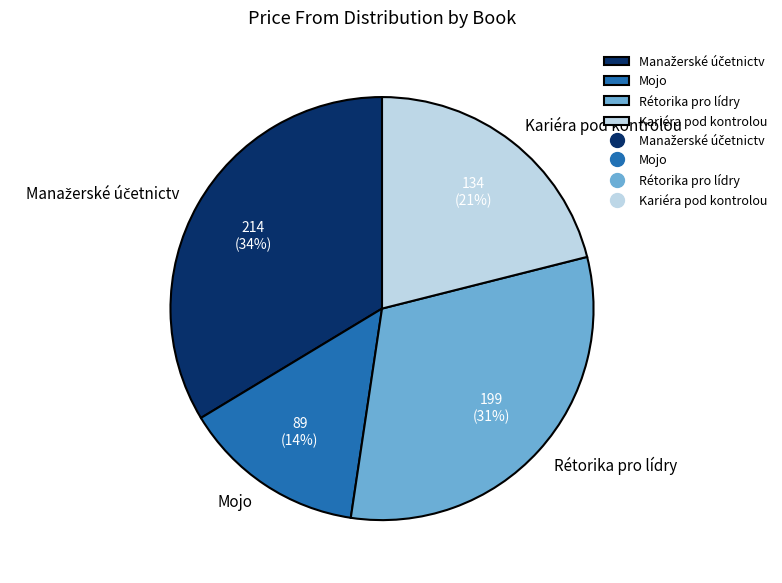

True or false: Mojo accounts for 23% of the total.

False